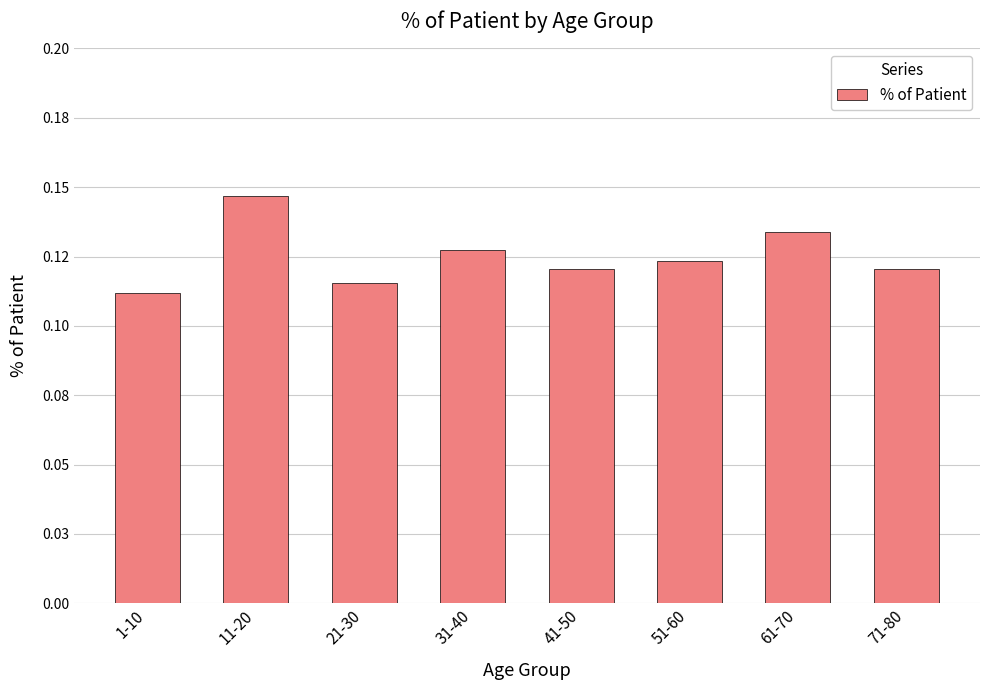

What position from the right is 41-50?

4